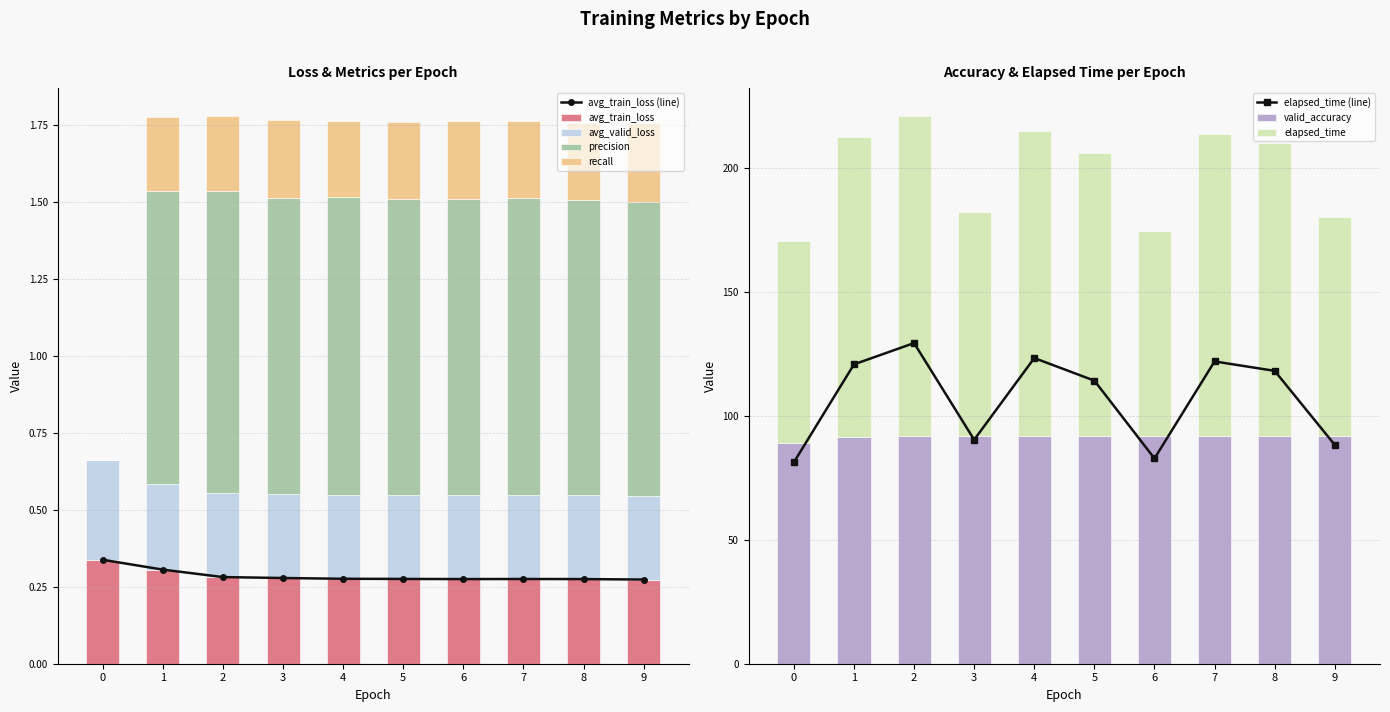

What is the difference between the maximum and minimum values in the elapsed_time series?

48.1